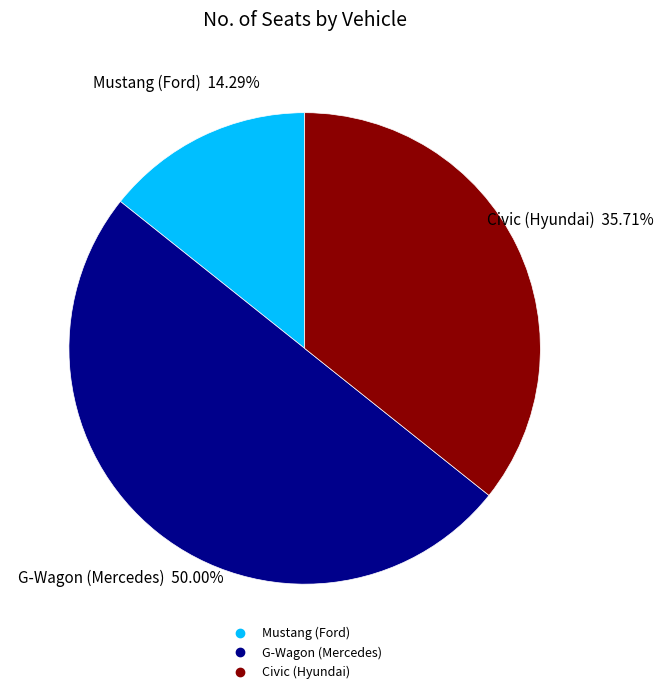

Count the number of slices in the pie.

3